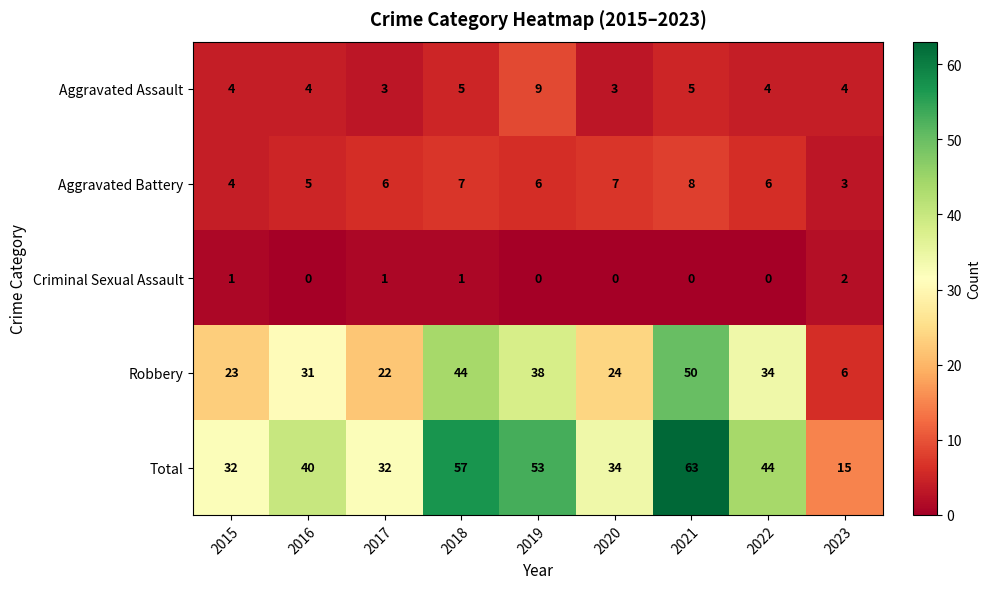

How many data points does each series have?

9